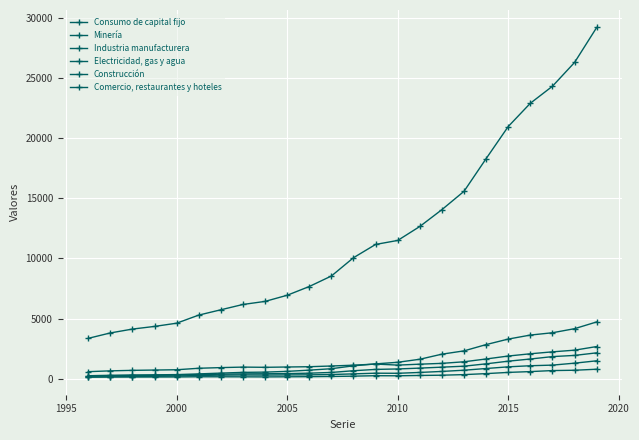

How many lines are shown in the chart?

6